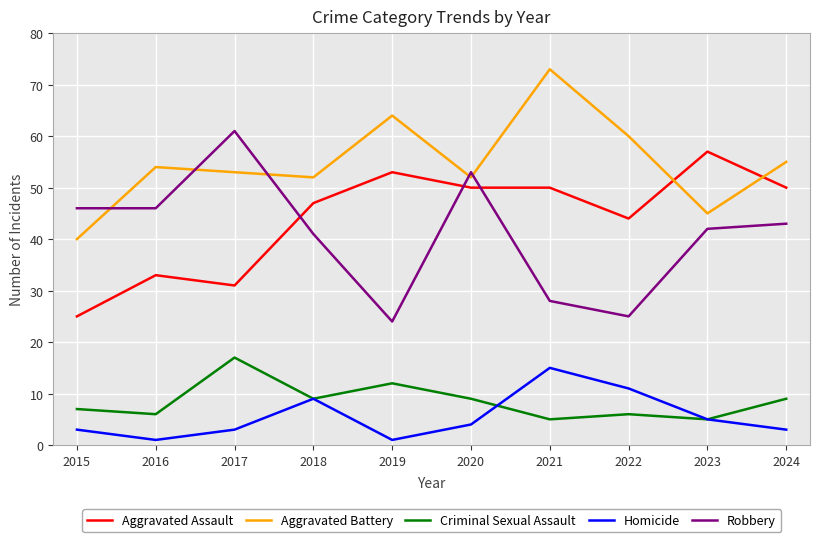

Reading right to left, what are all the values shown in this chart?

Aggravated Assault: 50	57	44	50	50	53	47	31	33	25
Aggravated Battery: 55	45	60	73	52	64	52	53	54	40
Criminal Sexual Assault: 9	5	6	5	9	12	9	17	6	7
Homicide: 3	5	11	15	4	1	9	3	1	3
Robbery: 43	42	25	28	53	24	41	61	46	46